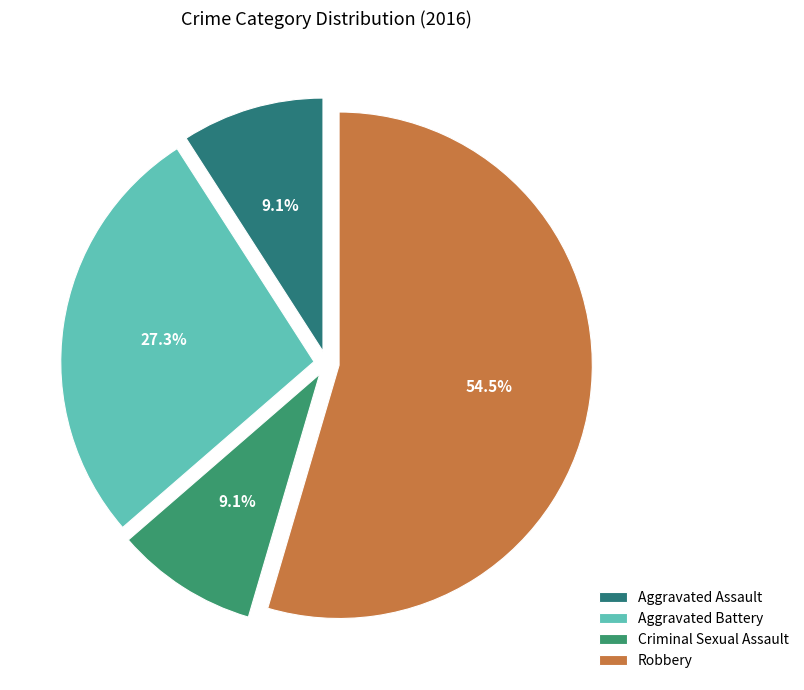

How many slices are in this pie chart?

4